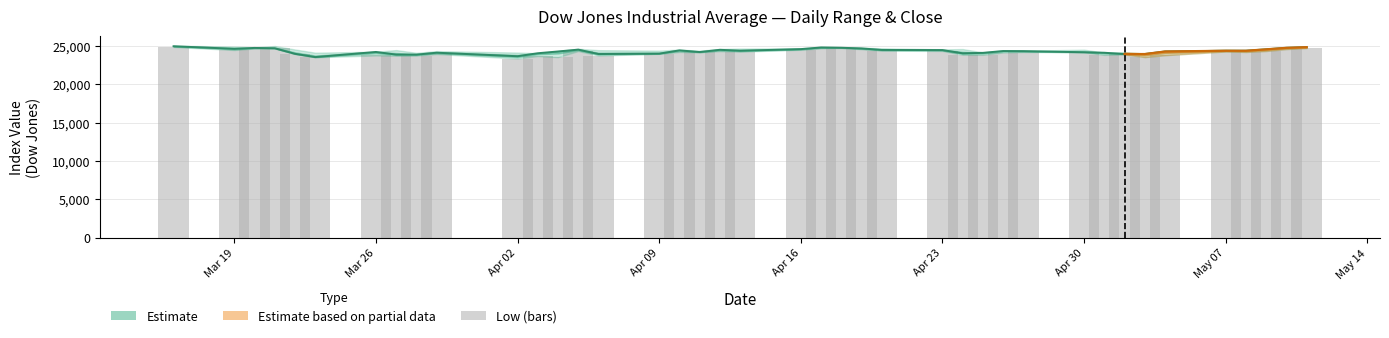

How many groups of bars are there?

40